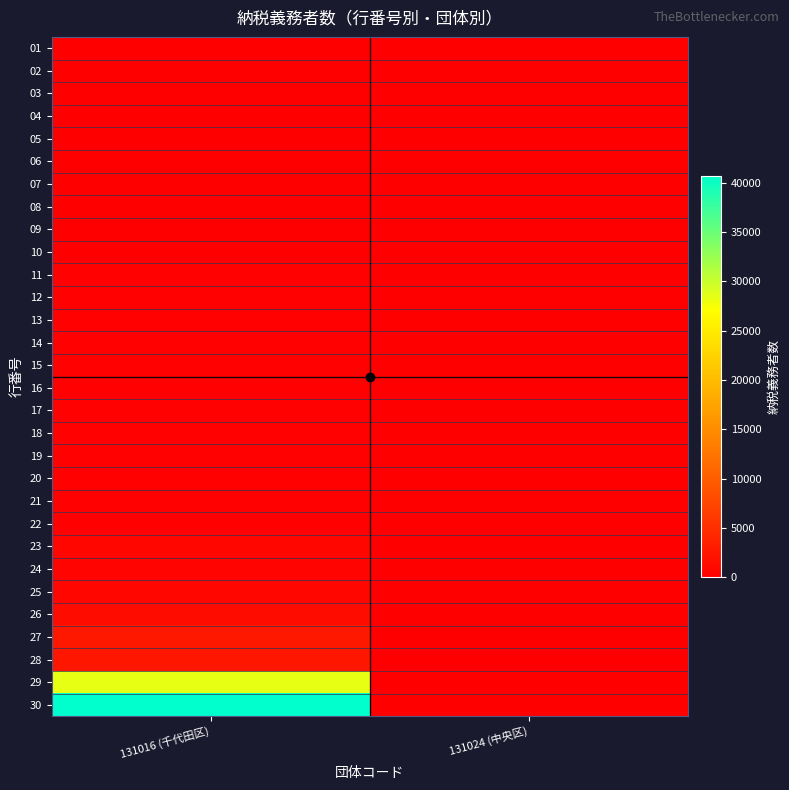

What is the total value across all series at 131016 (千代田区)?

80752